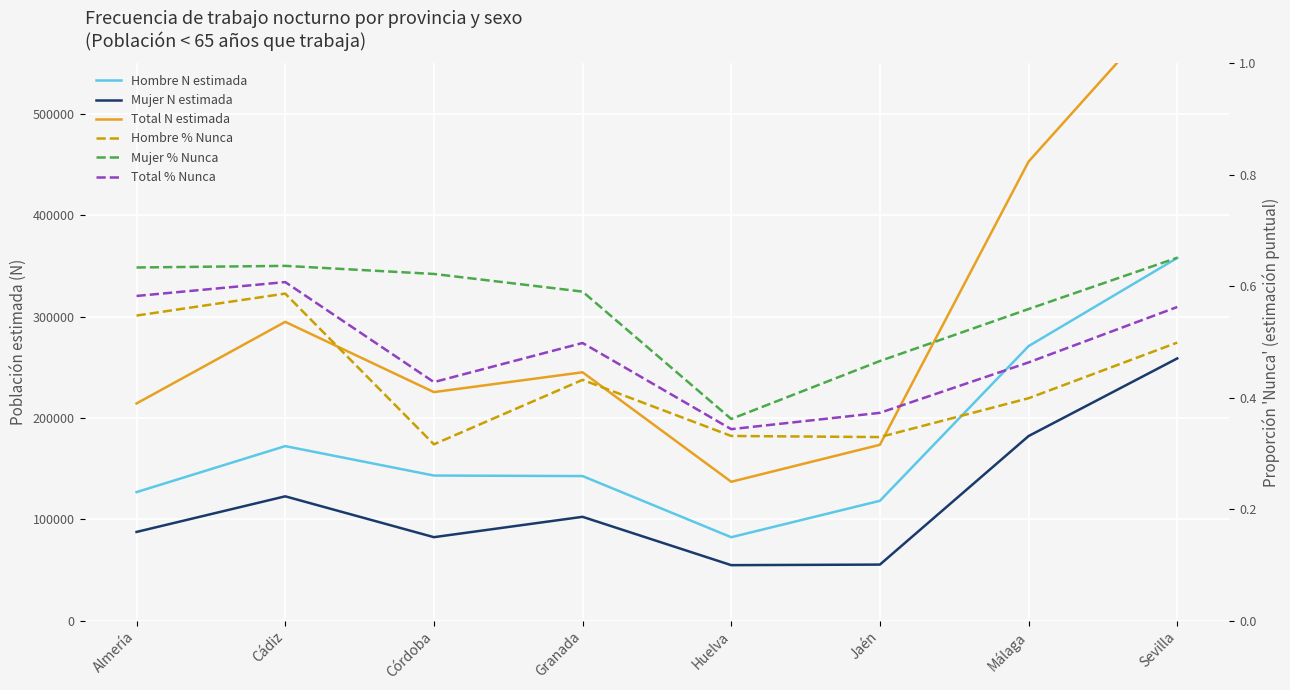

Is the value of Total N estimada at Huelva greater than the value of Mujer N estimada at Almería?

Yes